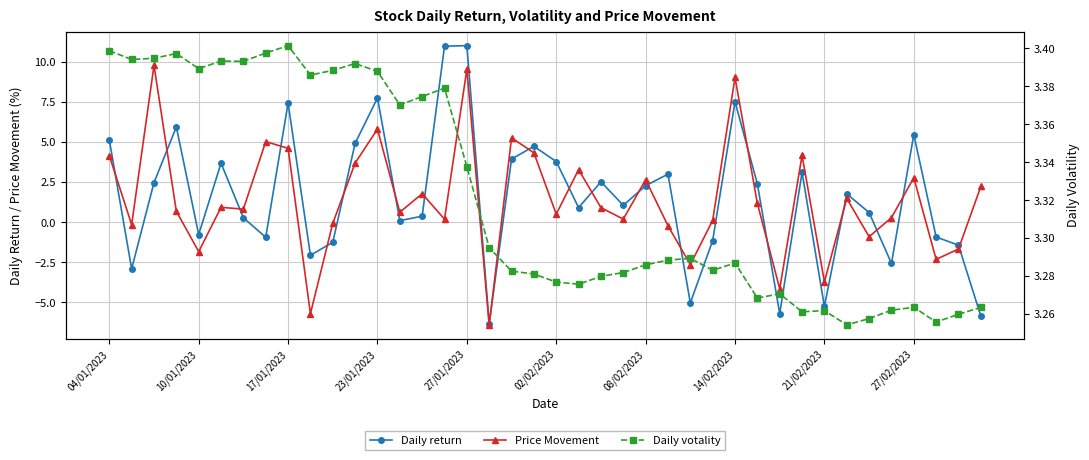

What is the maximum value for Price Movement?

9.8